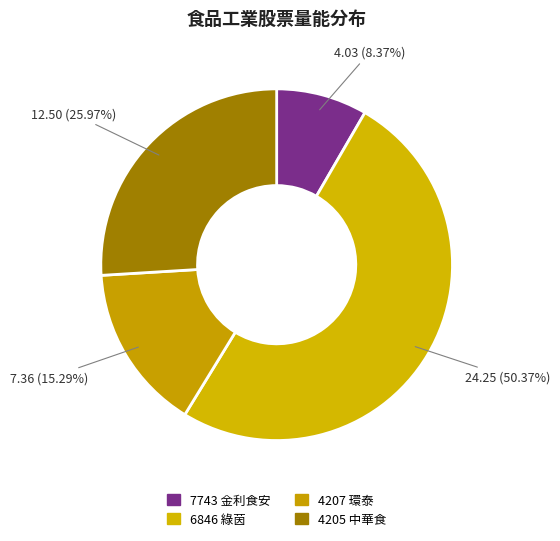

Rank the categories by value from highest to lowest.

6846 綠茵, 4205 中華食, 4207 環泰, 7743 金利食安